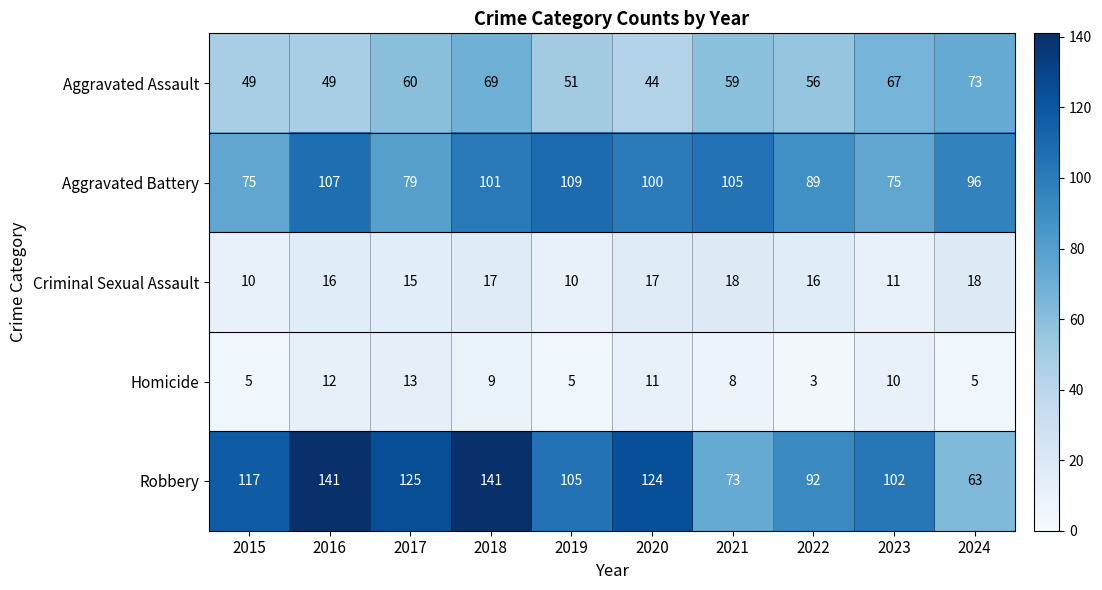

At 2023, list the series in order from largest to smallest.

Robbery, Aggravated Battery, Aggravated Assault, Criminal Sexual Assault, Homicide